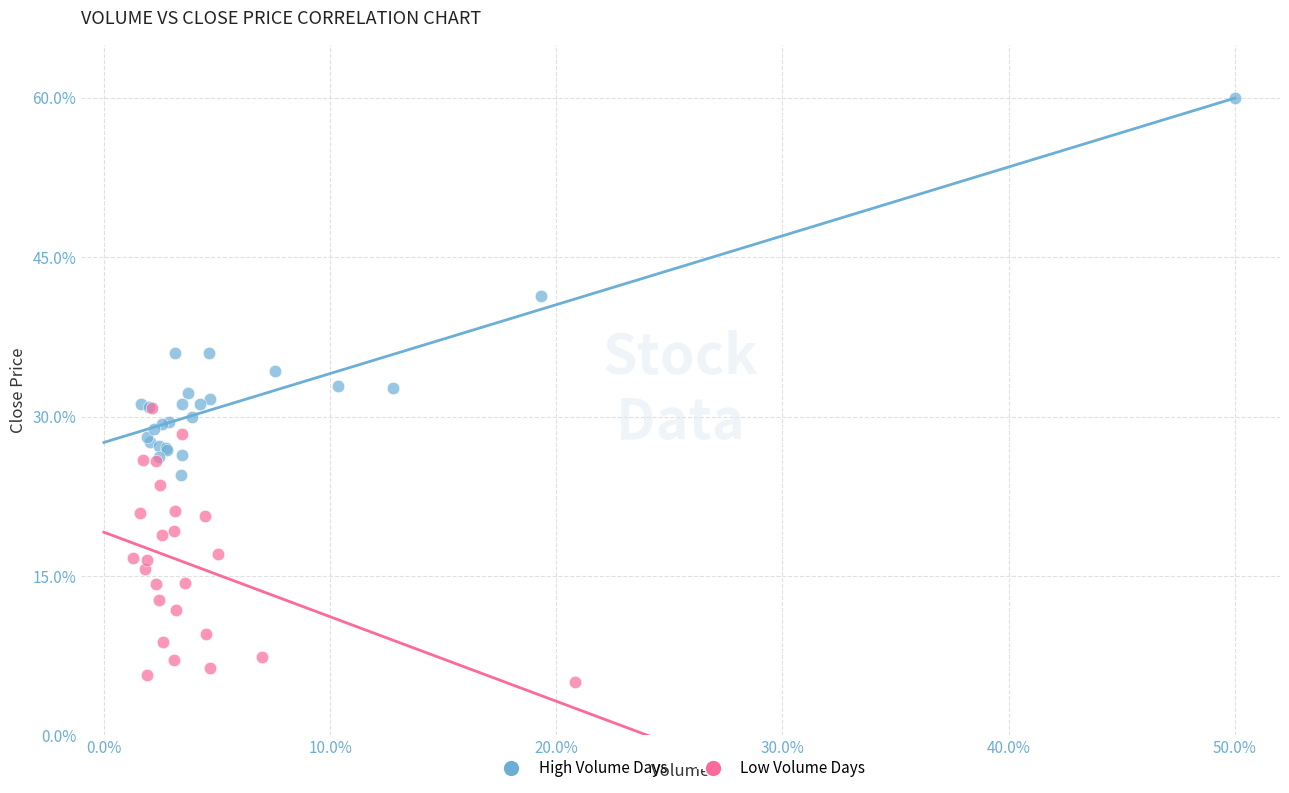

Which series contains the highest Y value?

High Volume Days